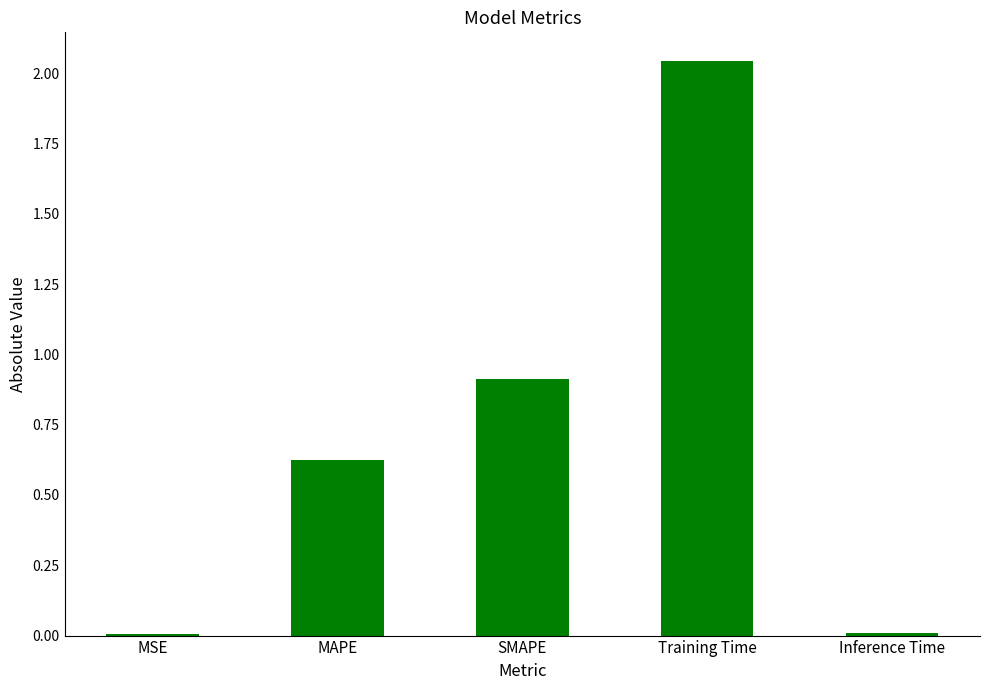

Between Inference Time and Training Time, which is larger?

Training Time